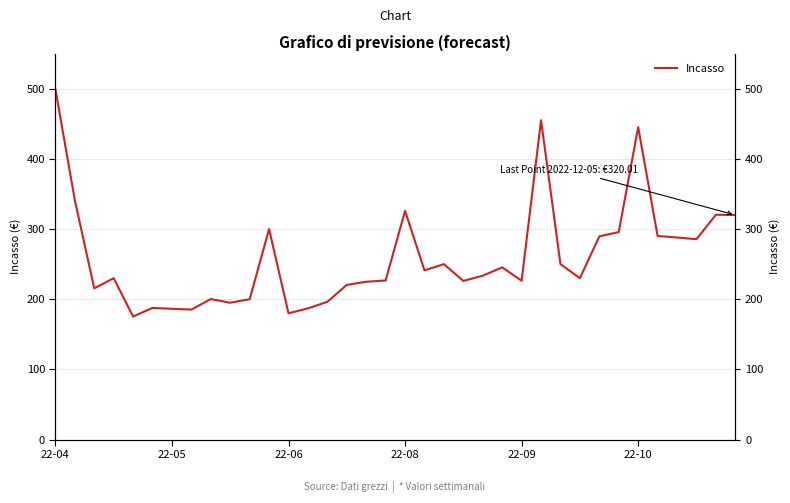

What is the sum of all values?

9369.3